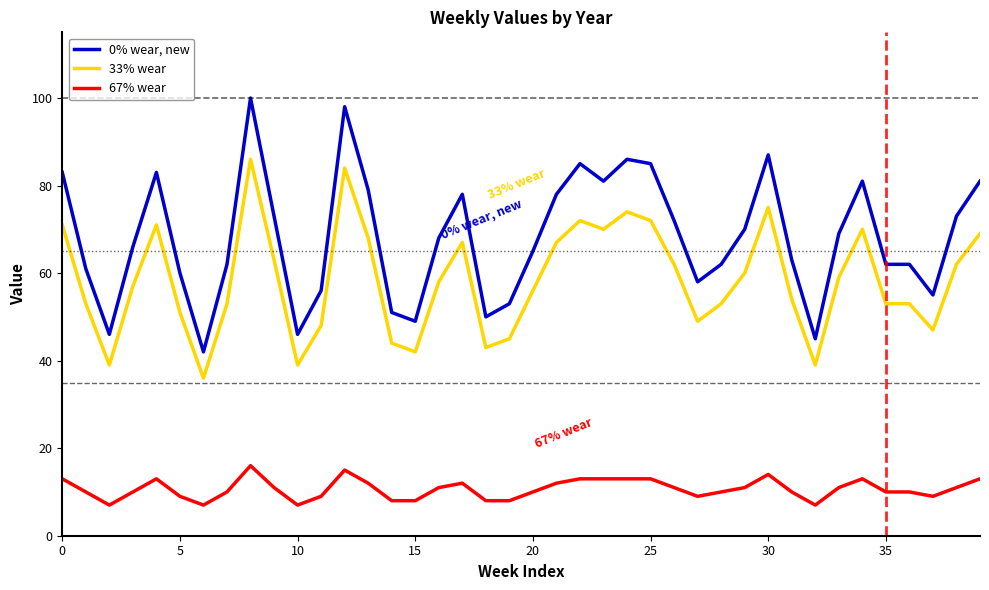

Which series has the widest spread of values?

0% wear, new